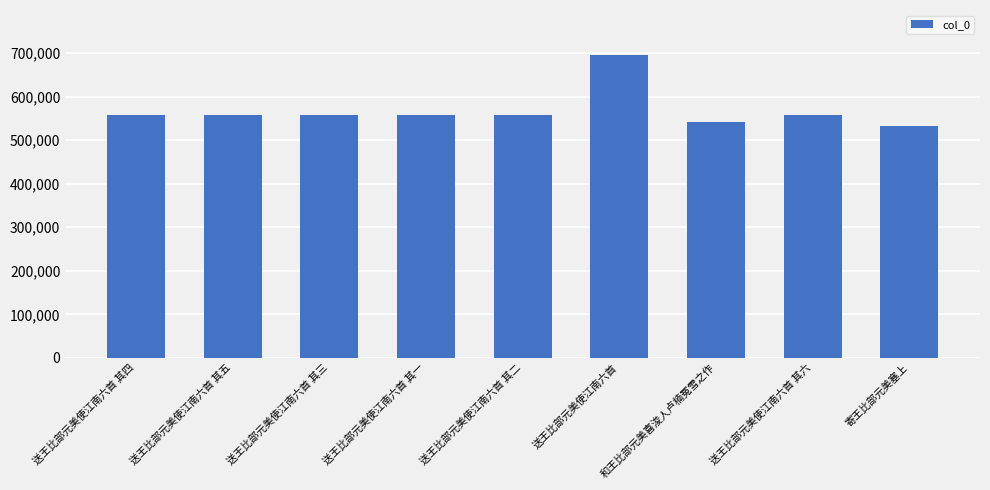

What is the change in value from 送王比部元美使江南六首 其四 to 送王比部元美使江南六首 其一?

-3